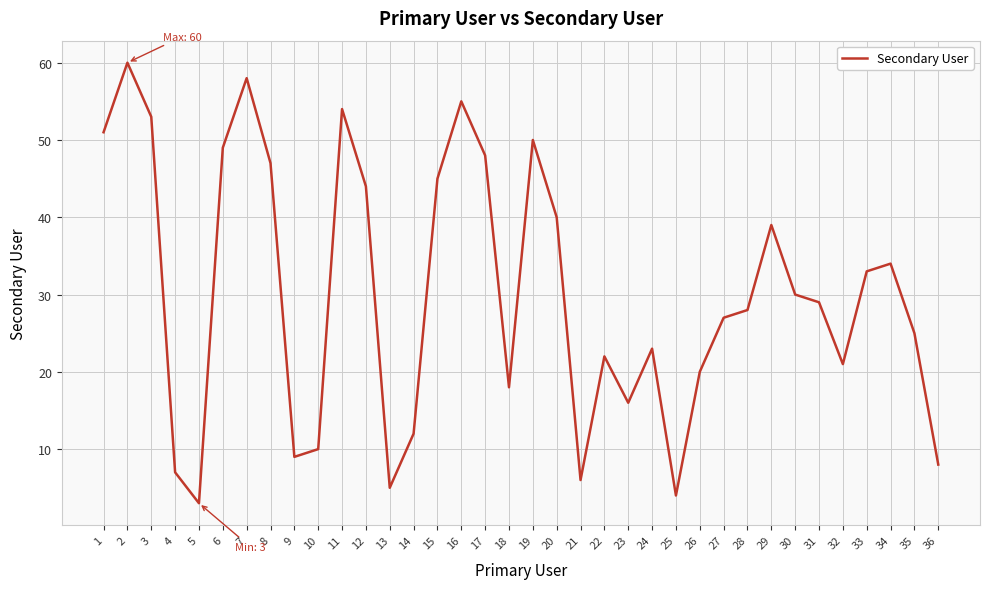

At which category does the chart reach its peak across all series?

2